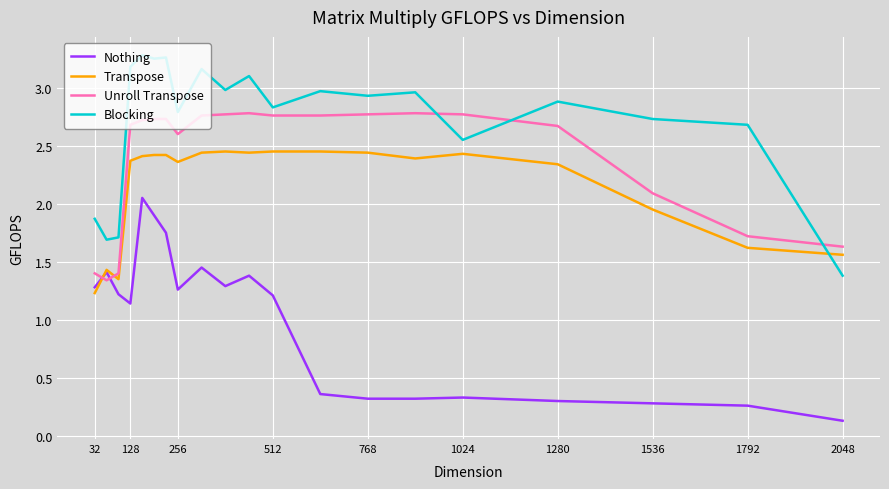

List the series in order of their peak value, highest first.

Blocking, Unroll Transpose, Transpose, Nothing